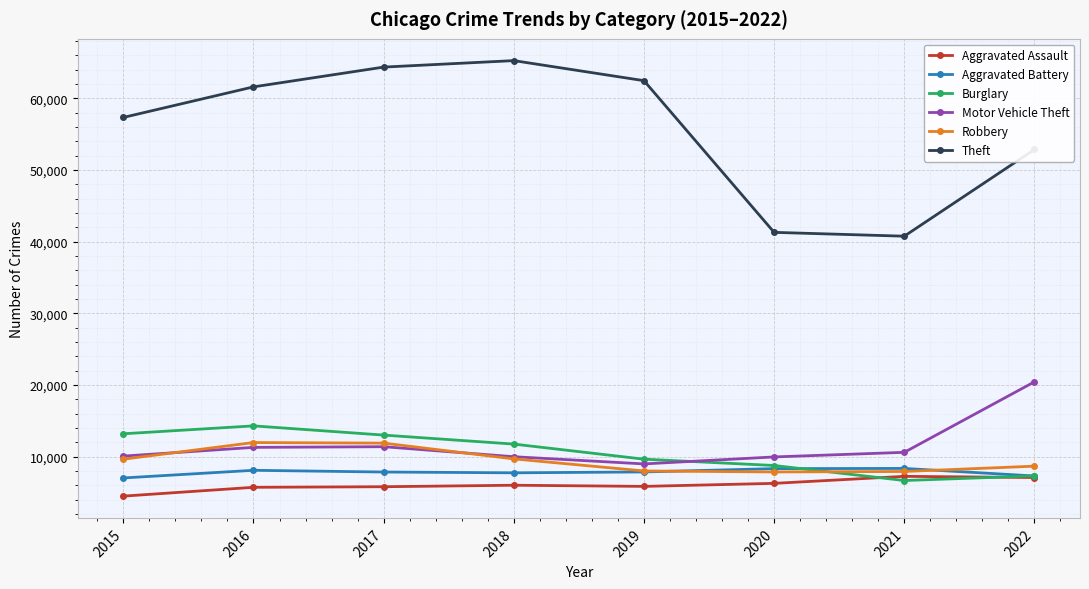

At 2016, list the series in order from largest to smallest.

Theft, Burglary, Robbery, Motor Vehicle Theft, Aggravated Battery, Aggravated Assault